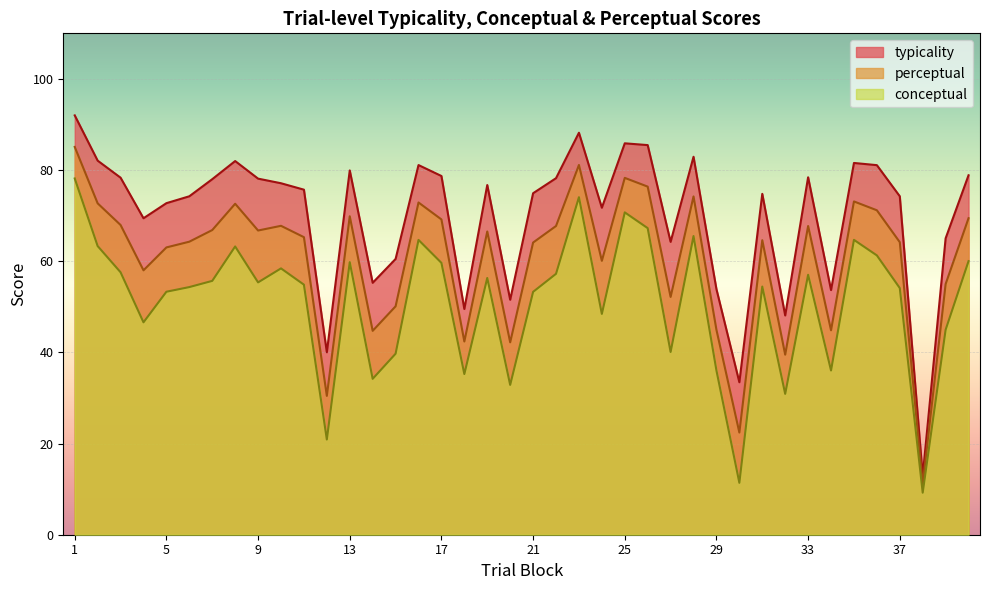

True or false: typicality and perceptual cross at least once.

False